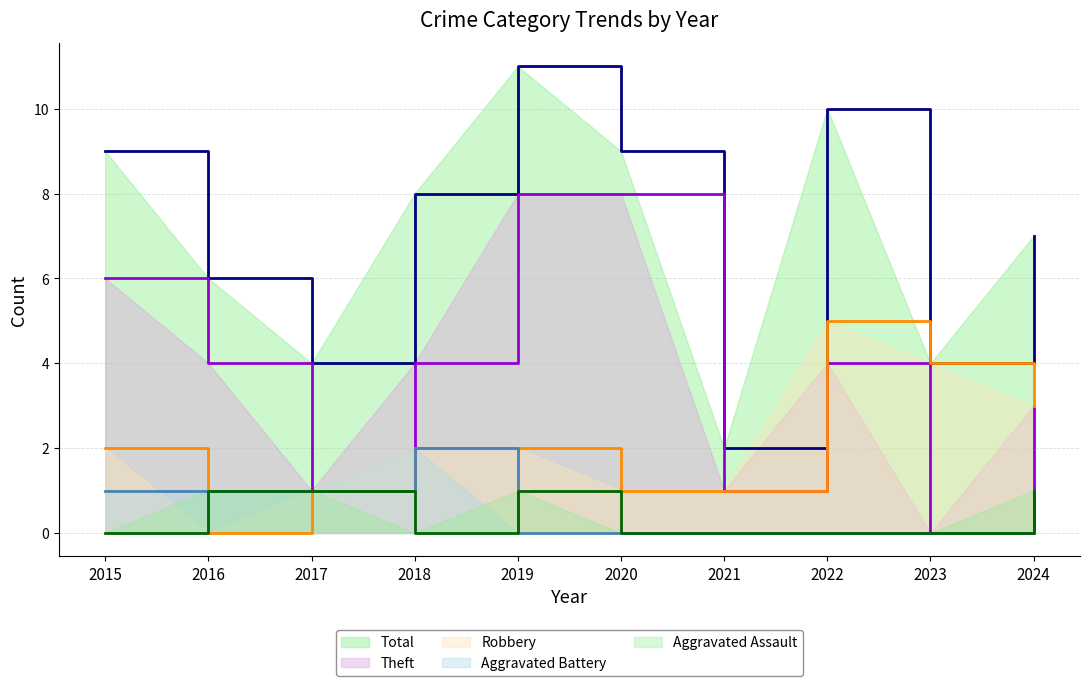

Reading right to left, list all the values displayed in this chart.

Robbery: 3	4	5	1	1	2	2	1	0	2
Theft: 3	0	4	1	8	8	4	1	4	6
Total: 7	4	10	2	9	11	8	4	6	9
Aggravated Assault: 1	0	0	0	0	1	0	1	1	0
Aggravated Battery: 0	0	0	0	0	0	2	1	1	1